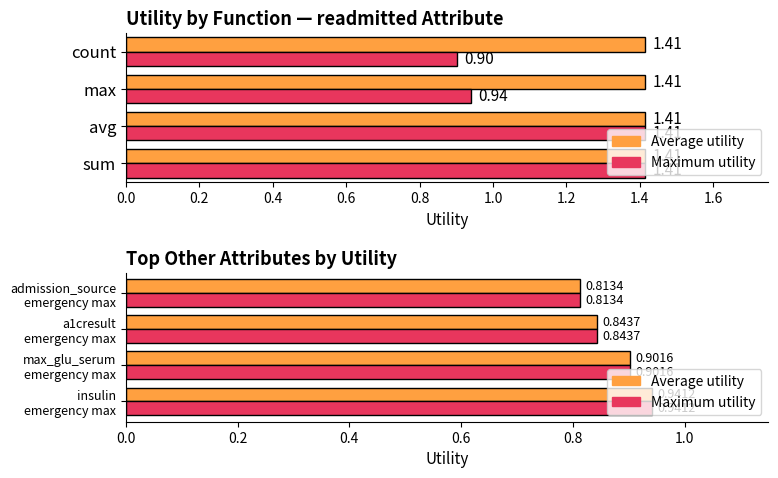

True or false: Average utility has a value of 0.5 at max_glu_serum emergency max.

False